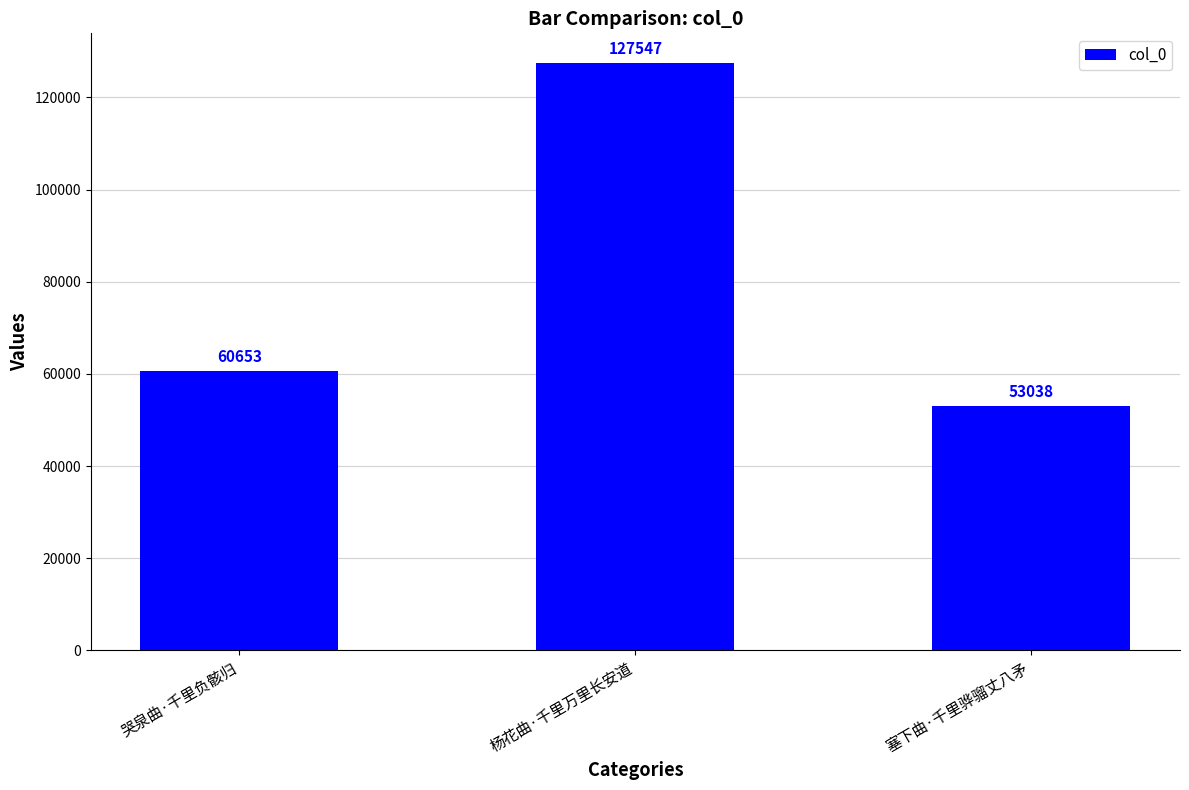

Approximately how many times larger is the value at 杨花曲·千里万里长安道 compared to 哭泉曲·千里负骸归?

2.1